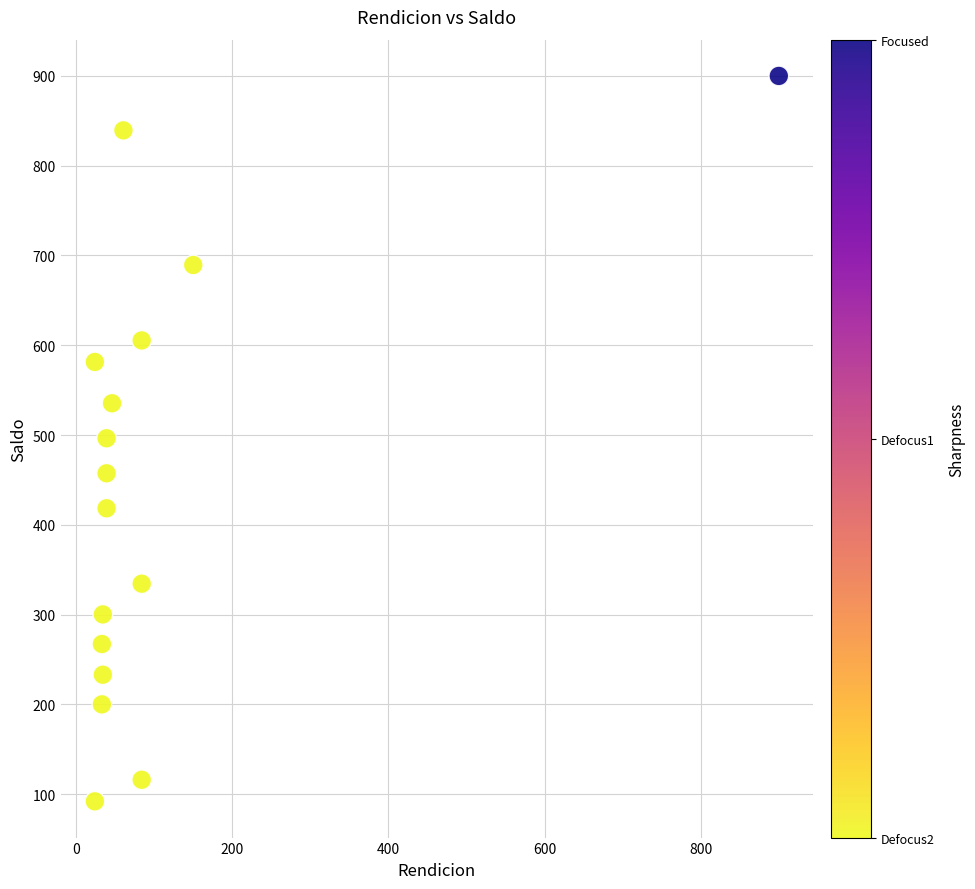

What is the range of X values (max minus min)?

876.0